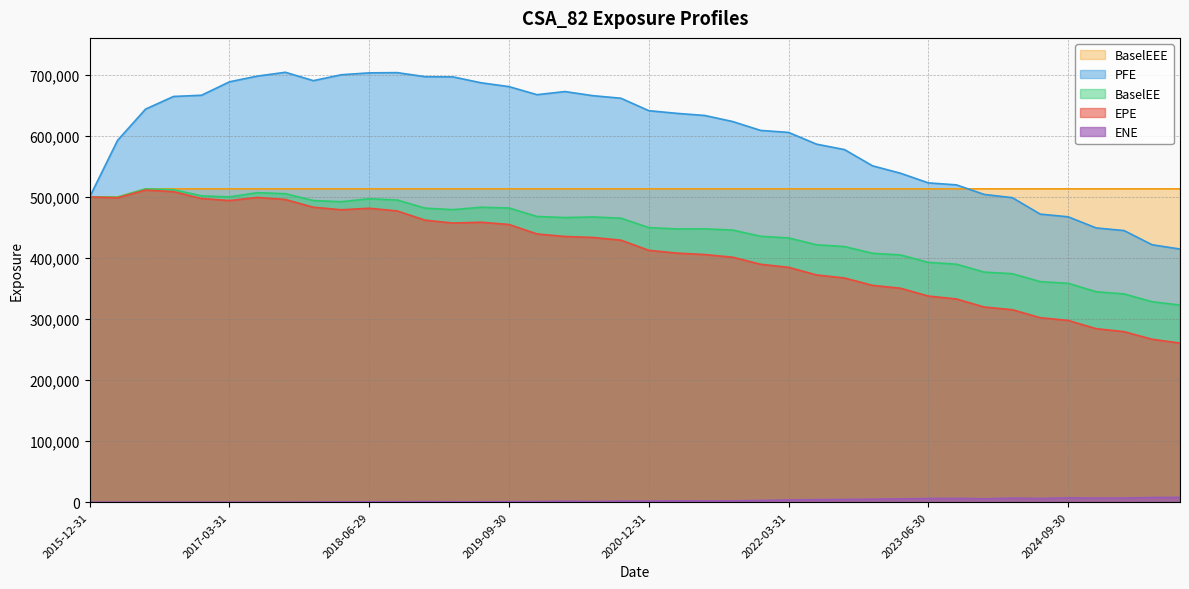

What value does the BaselEE series have at 2017-12-29?

494458.0